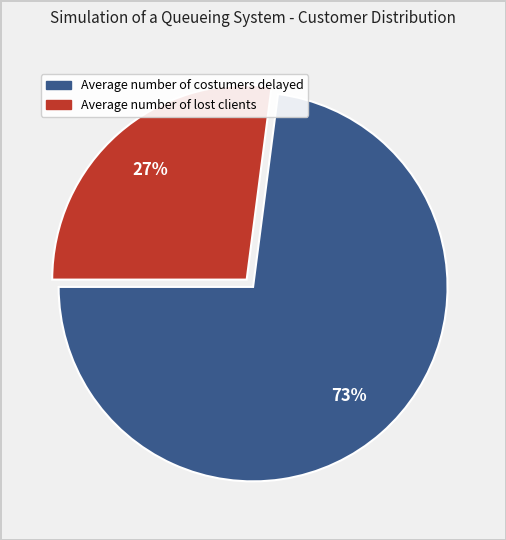

Approximately how many times larger is the value at Average number of lost clients compared to Average number of costumers delayed?

0.4